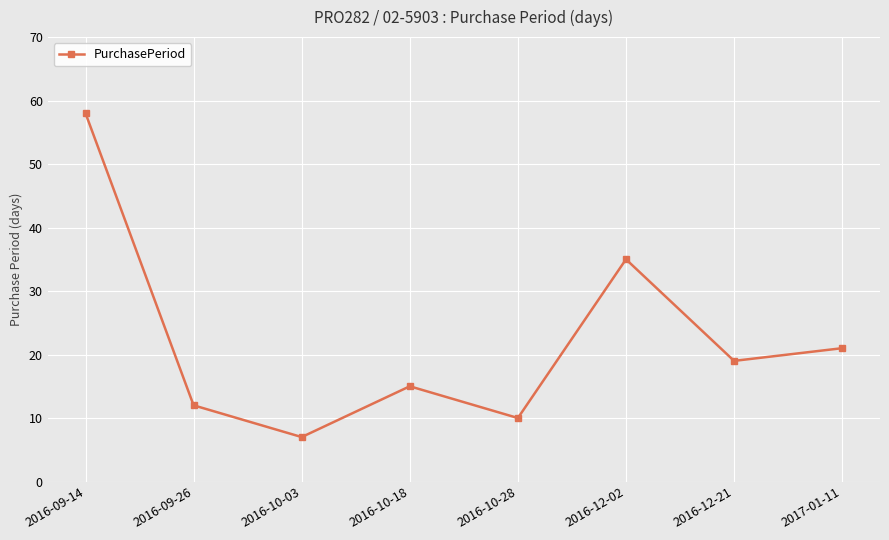

What is the sum of all values?

177